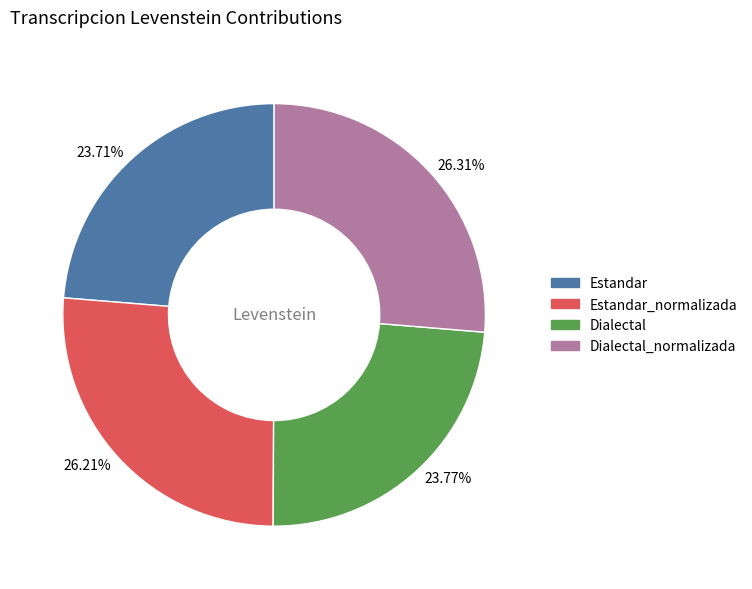

Approximately how many times larger is the value at 23.71% compared to 23.77%?

1.0